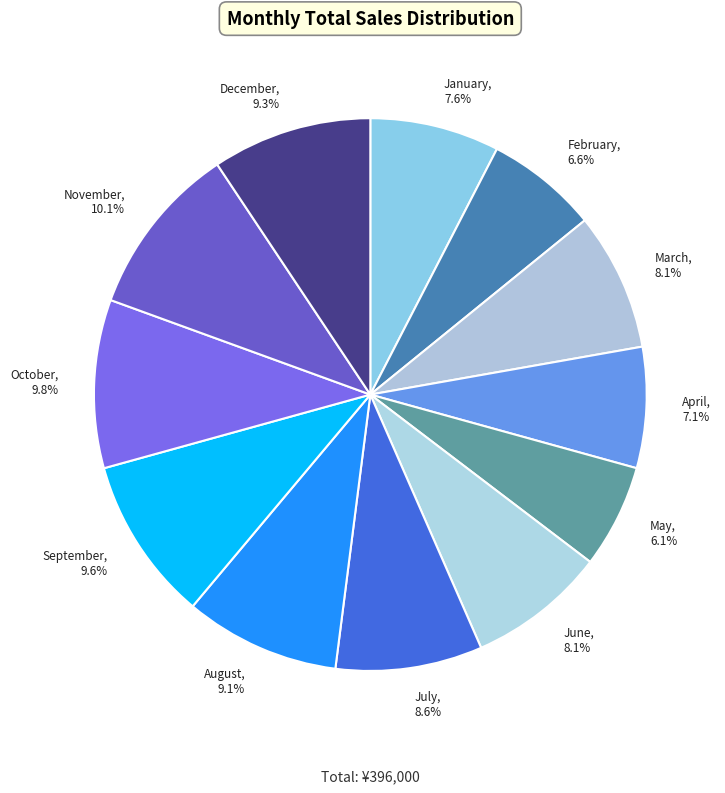

Is it true that January is 8% of the pie?

True